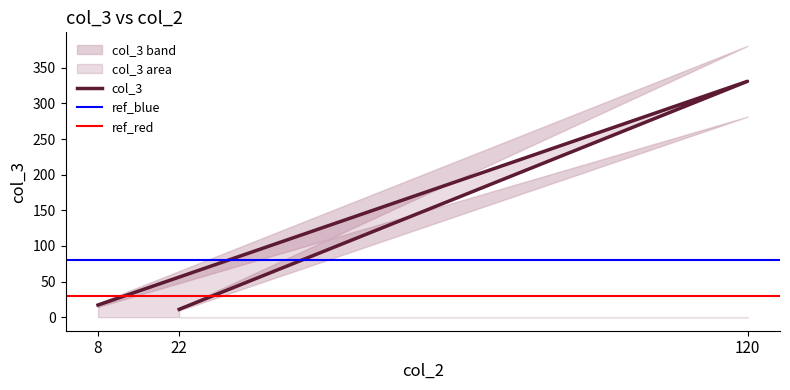

What is the average value?

120